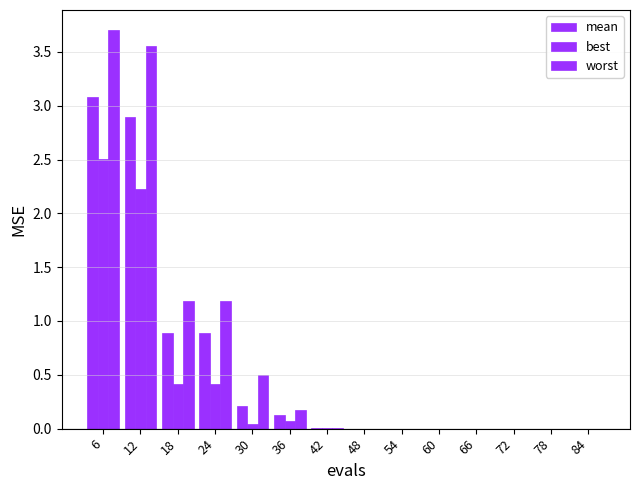

Between 54 and 78, which series saw the biggest shift?

mean